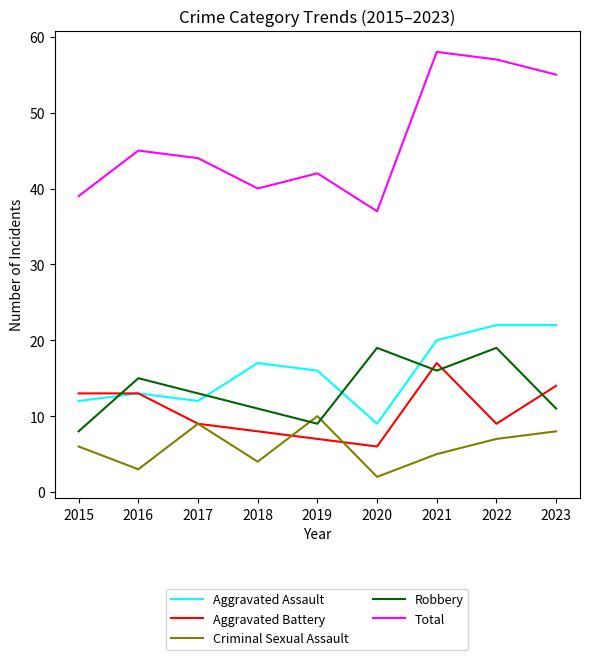

The Criminal Sexual Assault series shows 11 at 2023. True or false?

False